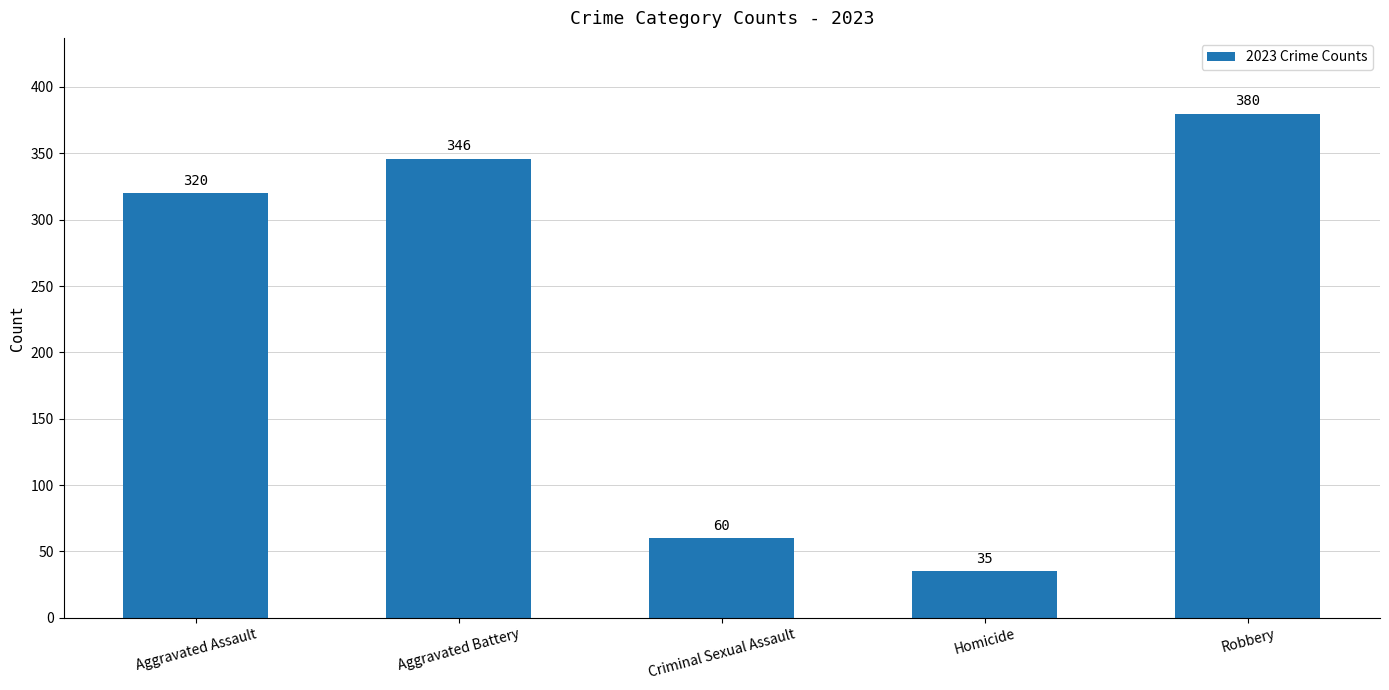

How many bars are there in total?

5